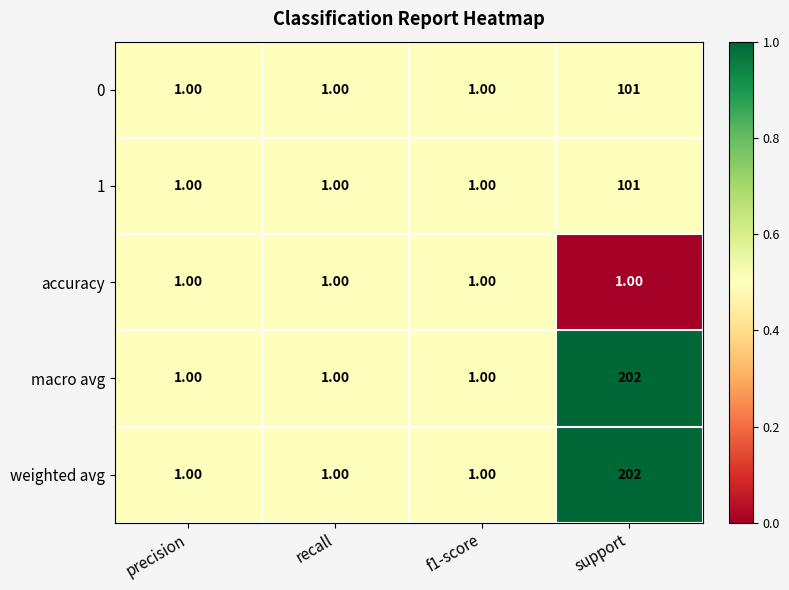

What is the spread (max minus min) of values at support?

201